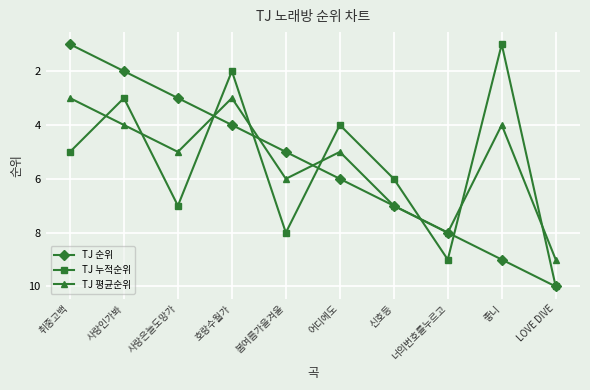

At which label does TJ 누적순위 reach its peak?

LOVE DIVE